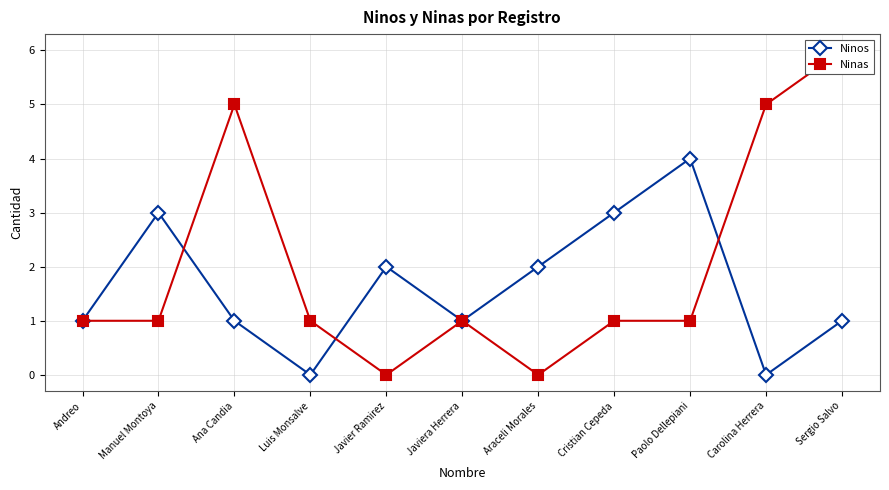

What is the difference between the maximum and minimum values in the Ninos series?

4